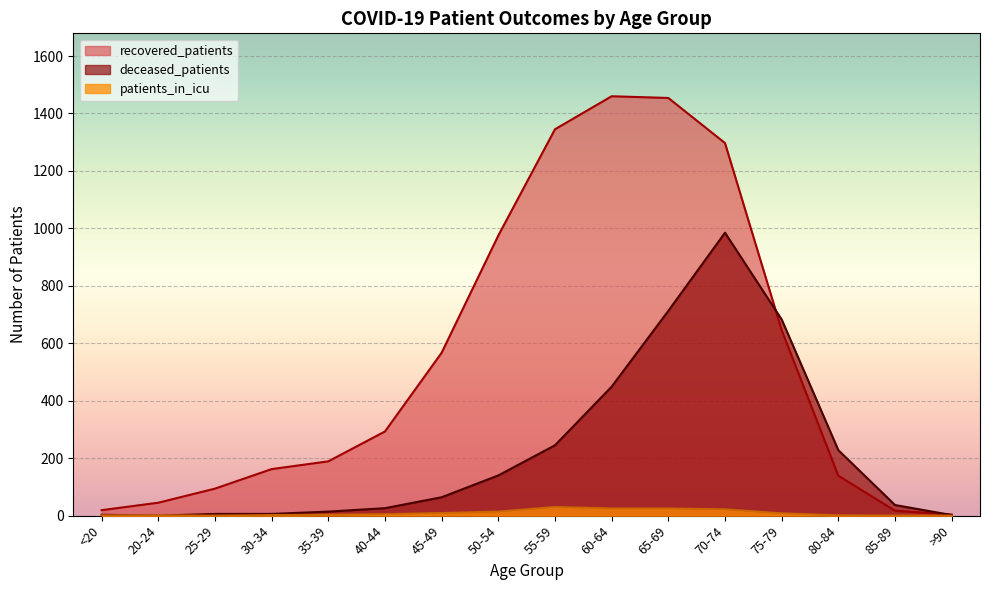

True or false: patients_in_icu has a value of 1 at 20-24.

True